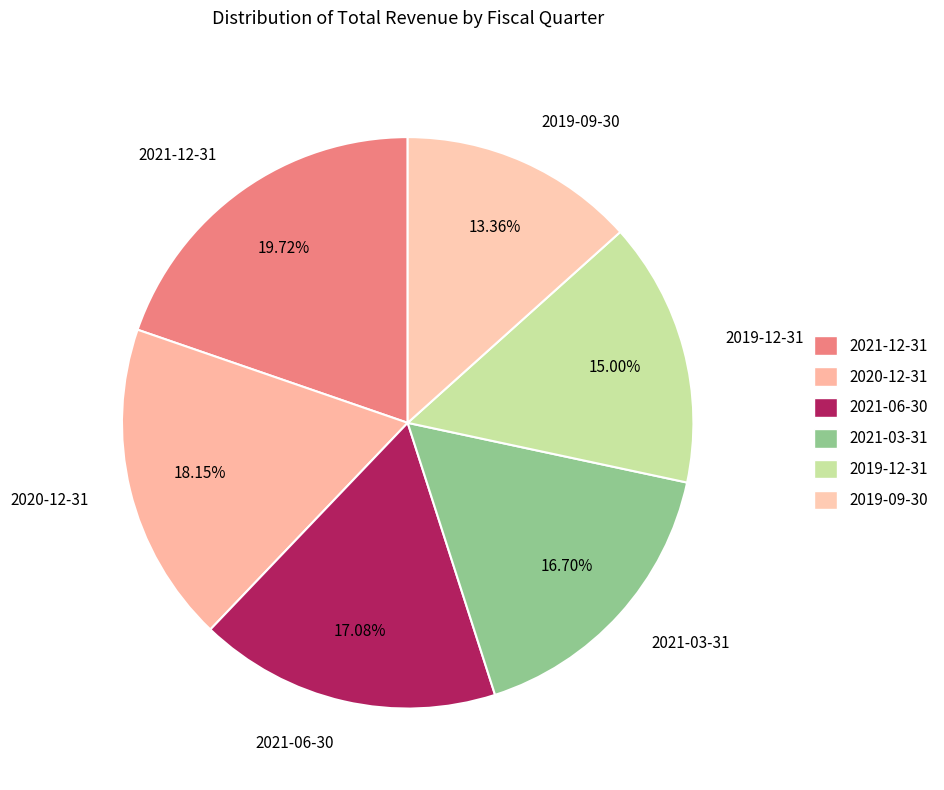

To the nearest percent, what percentage of the pie is 2021-03-31?

17%